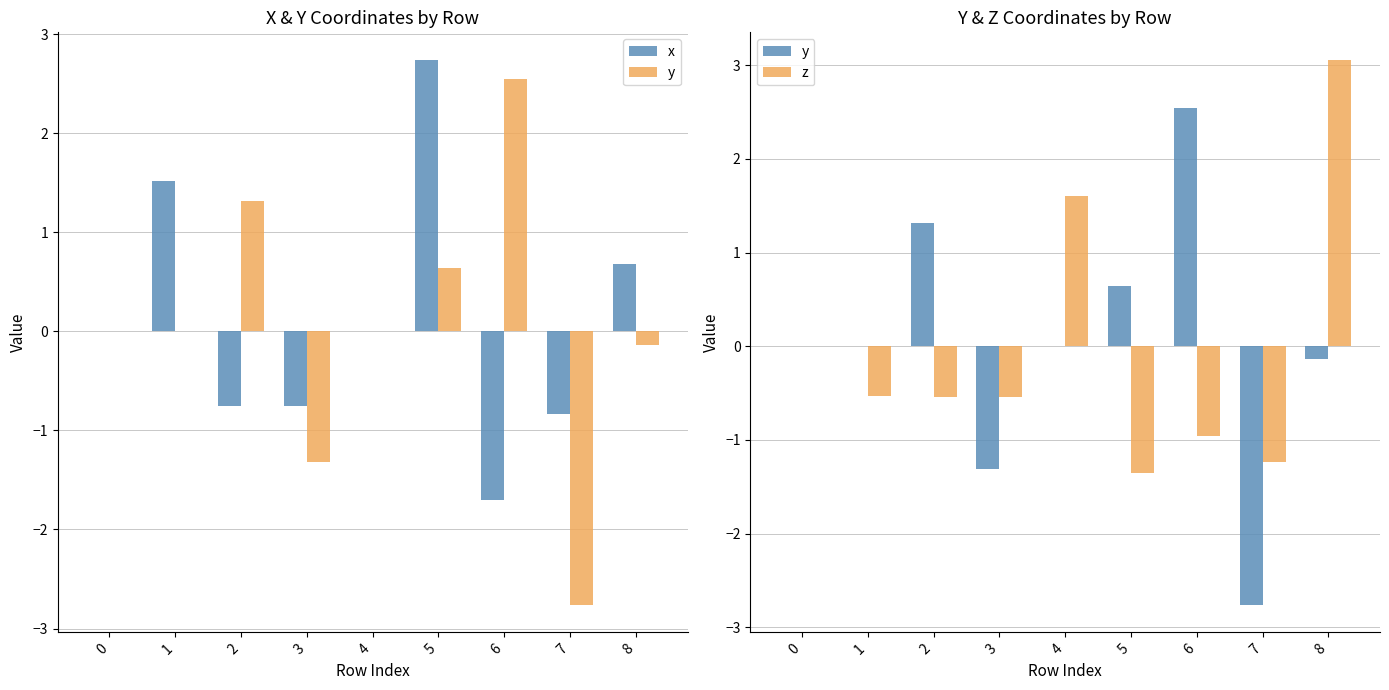

Is the value of y at 3 greater than the value of x at 4?

No